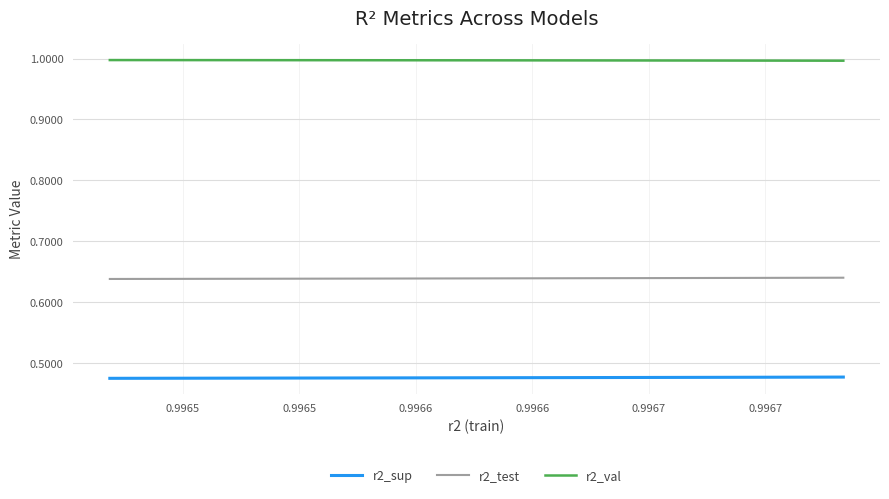

Which series has the largest range (max minus min)?

r2_test